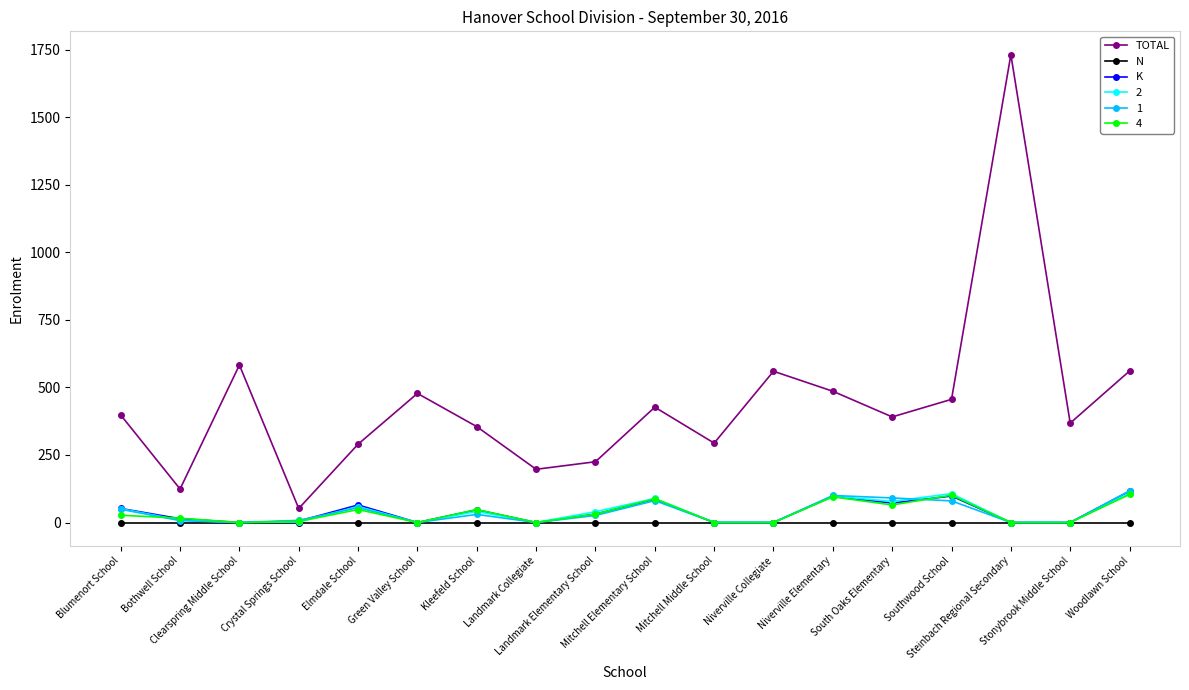

Count the number of categories in the chart.

18